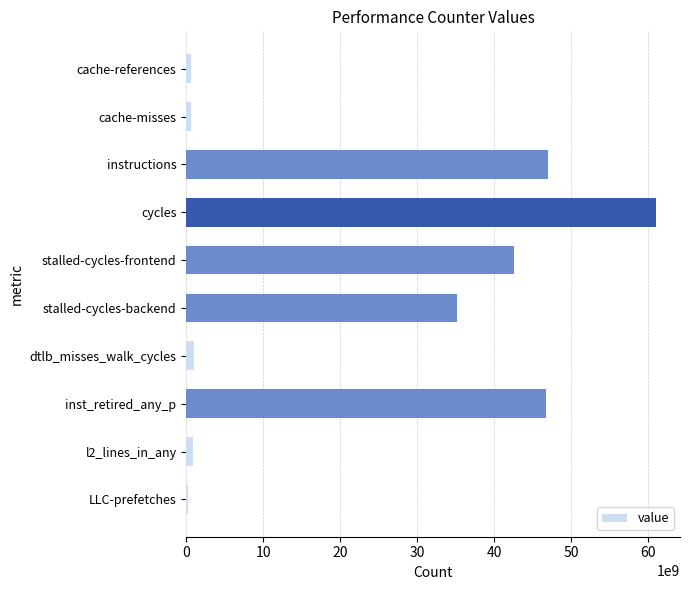

Which label corresponds to the largest value in the chart?

cycles